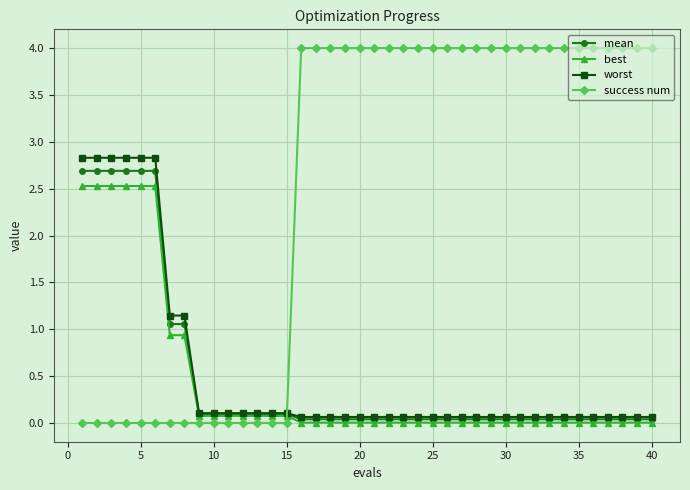

Which series has the largest total across all categories?

success num